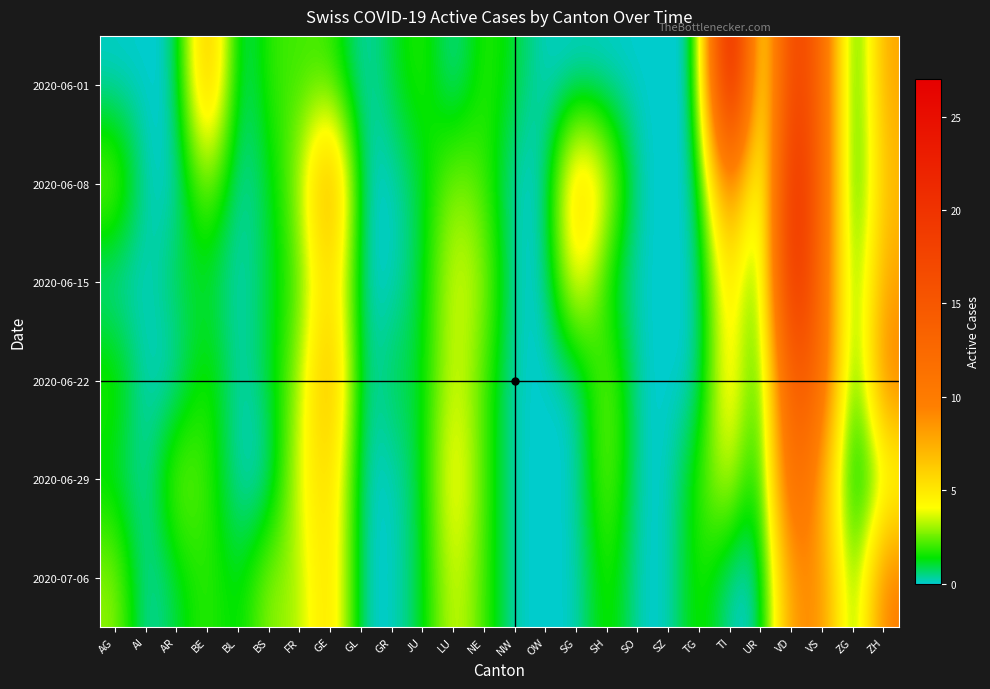

At which category is the sum across all series the highest?

VD